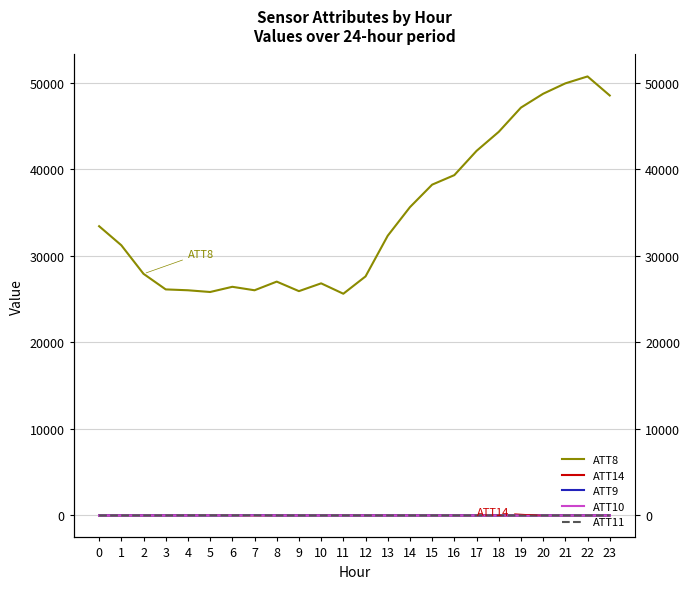

At 2, list the series in order from smallest to largest.

ATT9, ATT10, ATT11, ATT14, ATT8